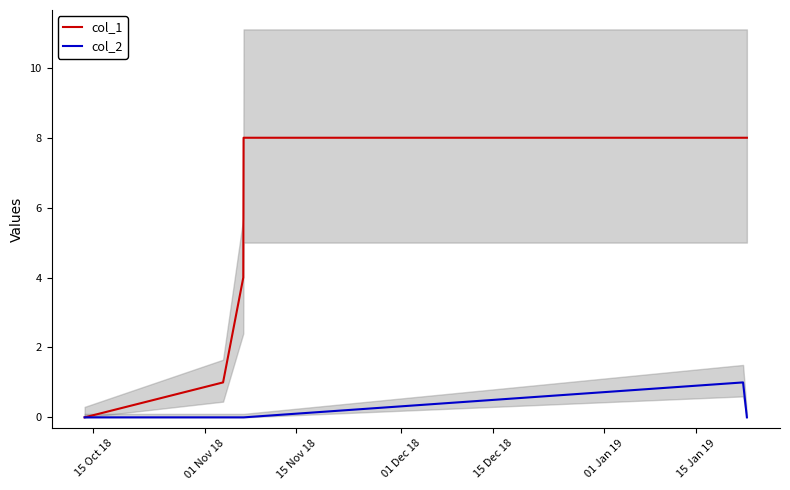

Which series has the widest spread of values?

col_1